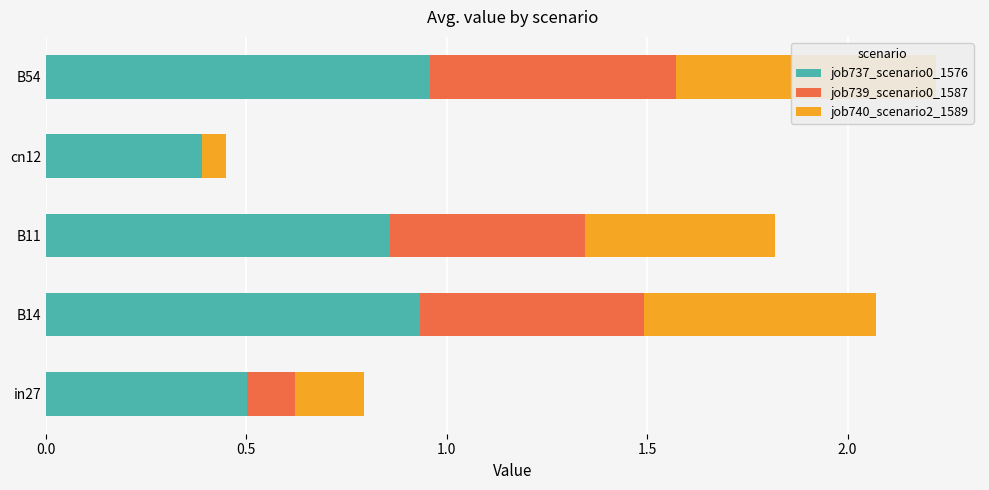

How many groups of bars are there?

5